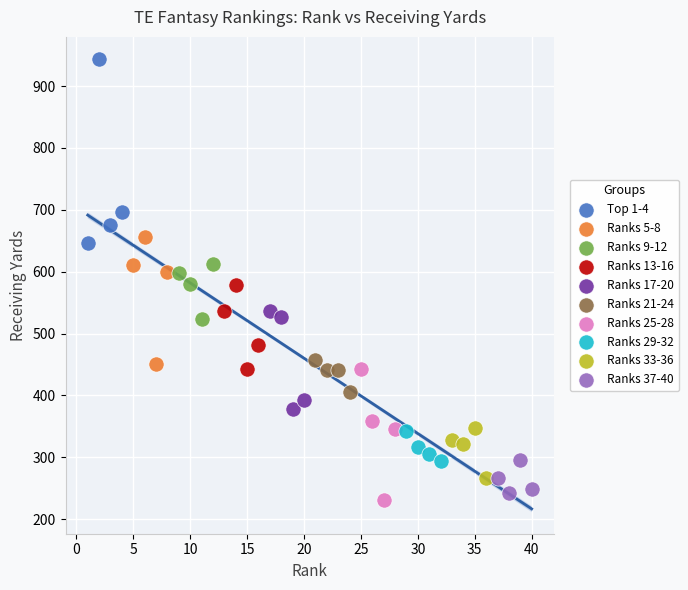

Which series reaches the maximum Y coordinate?

Top 1-4